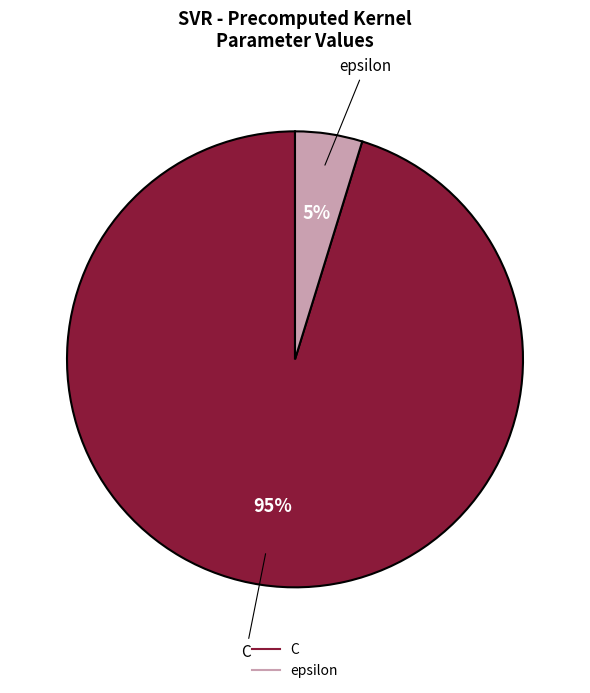

Do epsilon and C together represent more than half of the pie?

Yes